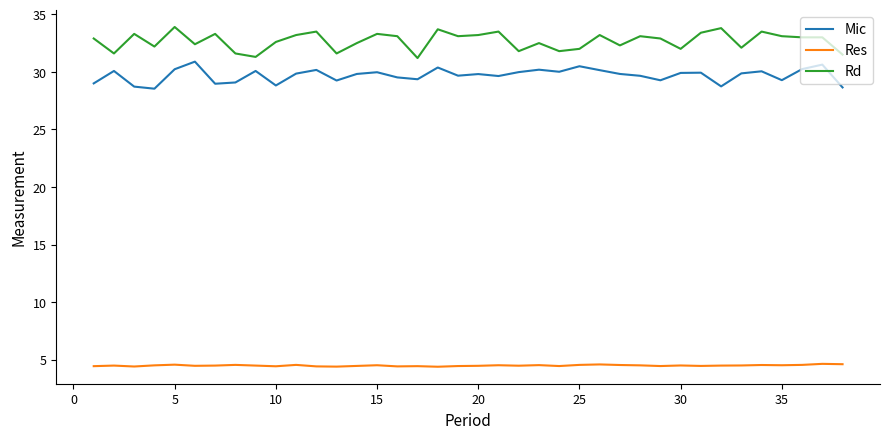

True or false: Res and Rd intersect in this chart.

False